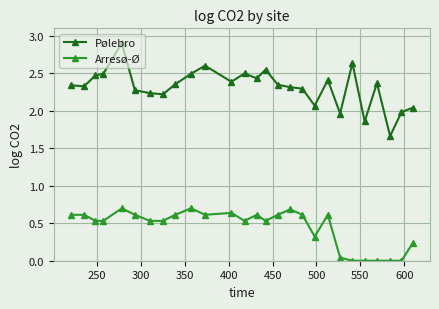

Which series has the largest total across all categories?

Pølebro